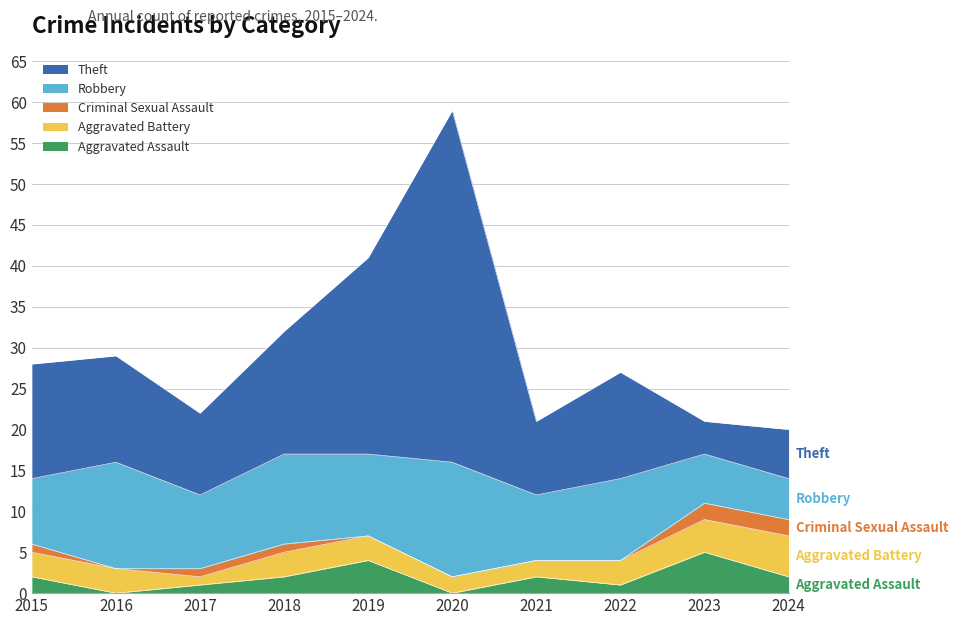

Is it true that Robbery equals 11 at 2018?

True